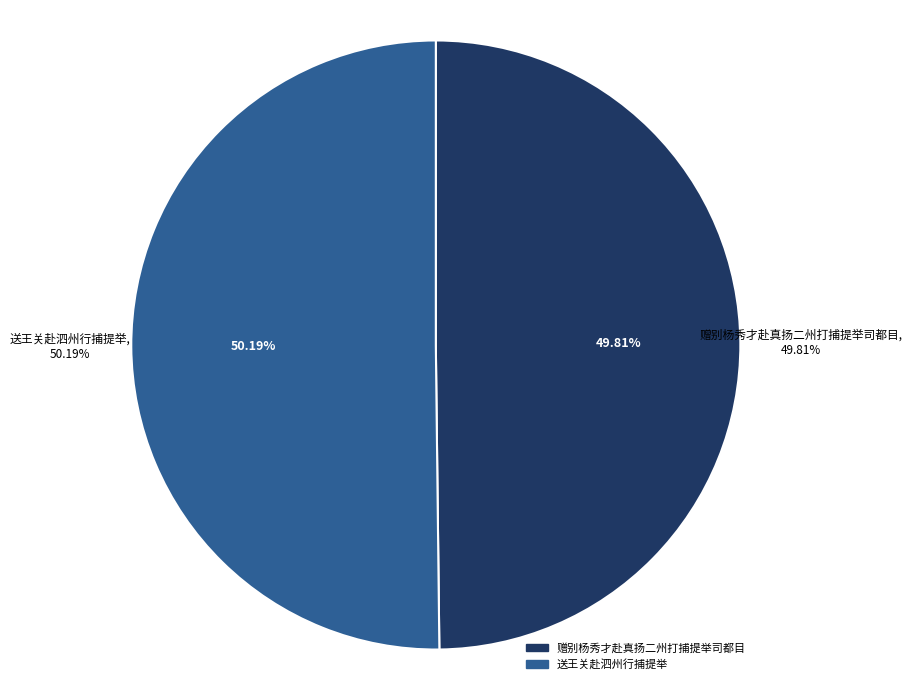

Is there any slice that represents more than half of the pie?

Yes